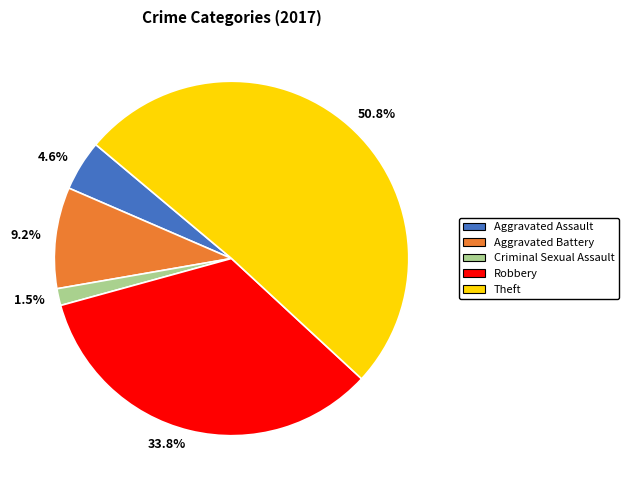

Rank the categories by value from lowest to highest.

1.5%, 4.6%, 9.2%, 33.8%, 50.8%